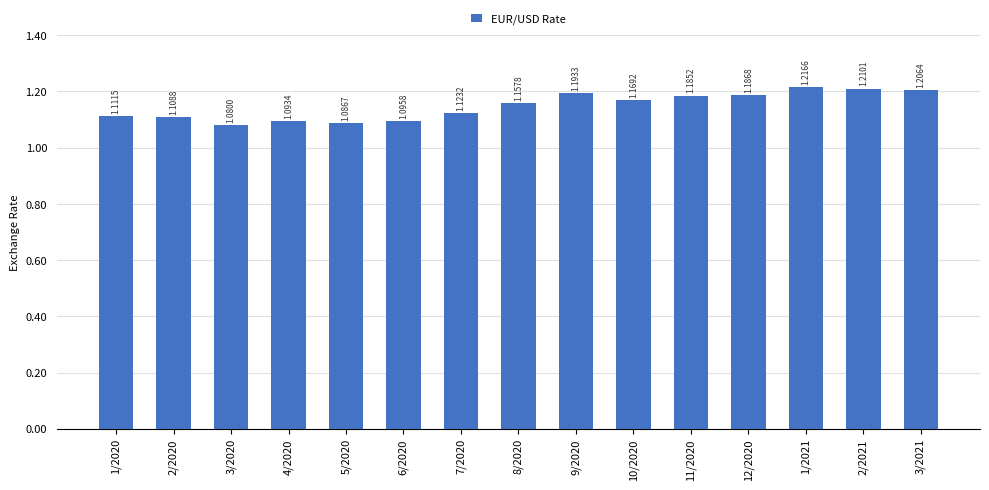

Does the chart contain stacked bars?

No